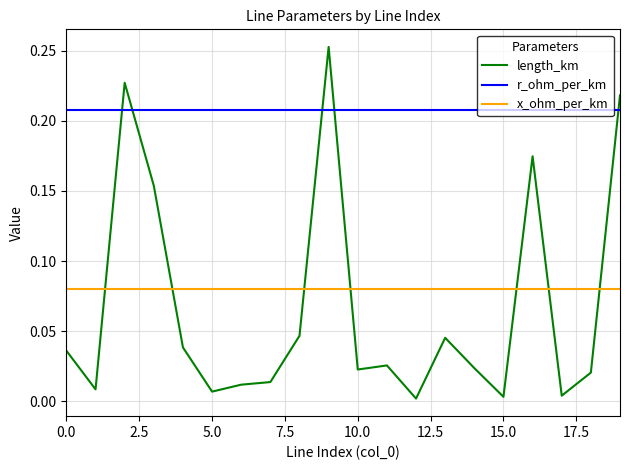

At how many categories does at least one series exceed 0?

20